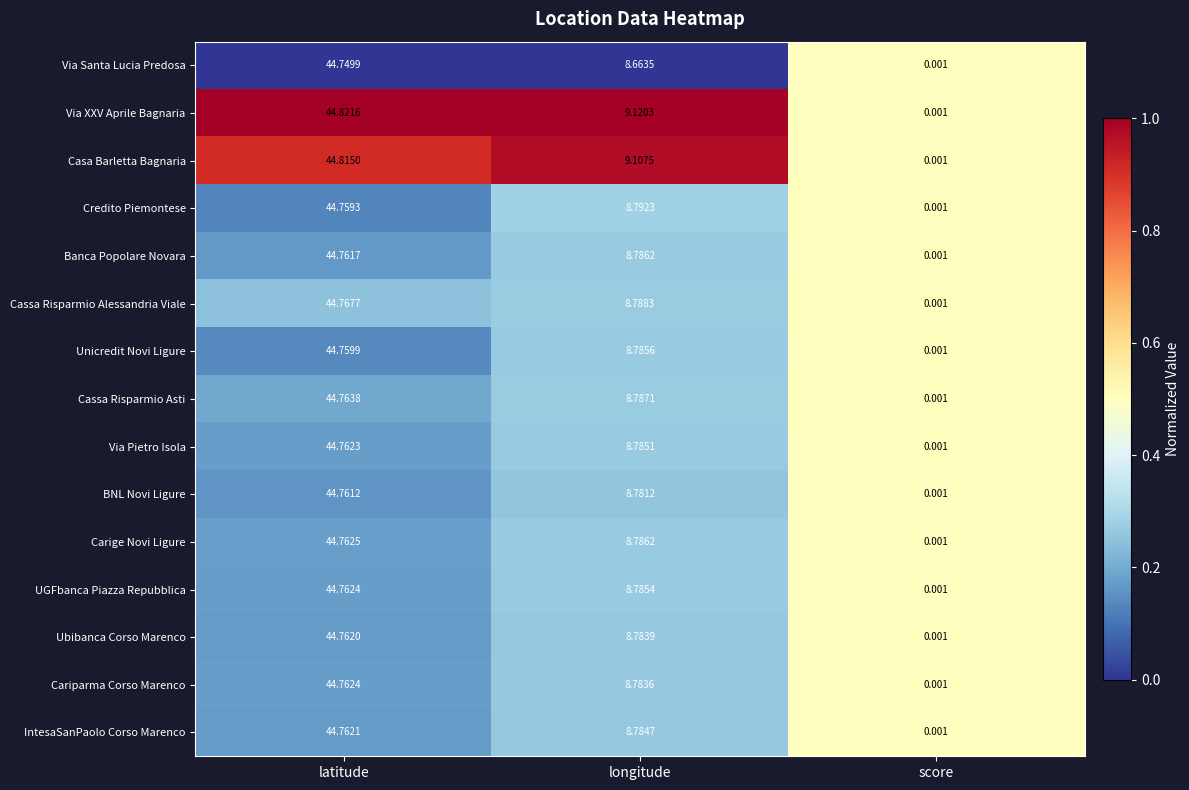

Count the number of data series in this chart.

15